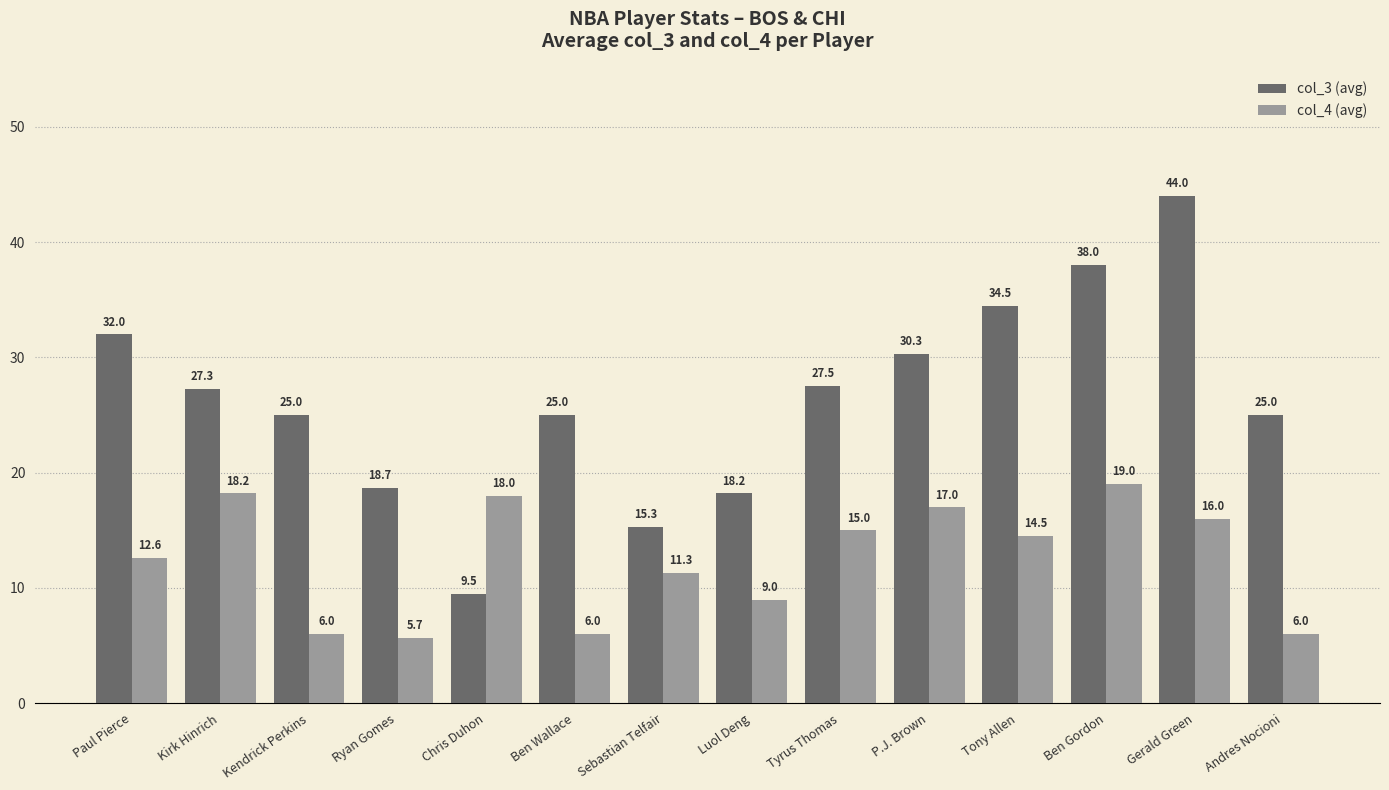

The value of col_3 (avg) at Tyrus Thomas is 27.5. True or false?

True